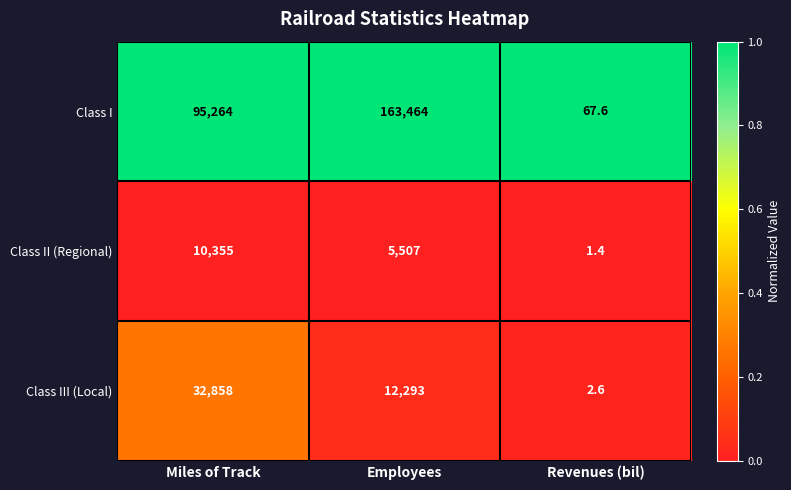

Reading left to right, what are all the values shown in this chart?

Class I: Miles of Track=95264.0	Employees=163464.0	Revenues (bil)=67.6
Class II (Regional): Miles of Track=10355.0	Employees=5507.0	Revenues (bil)=1.4
Class III (Local): Miles of Track=32858.0	Employees=12293.0	Revenues (bil)=2.6